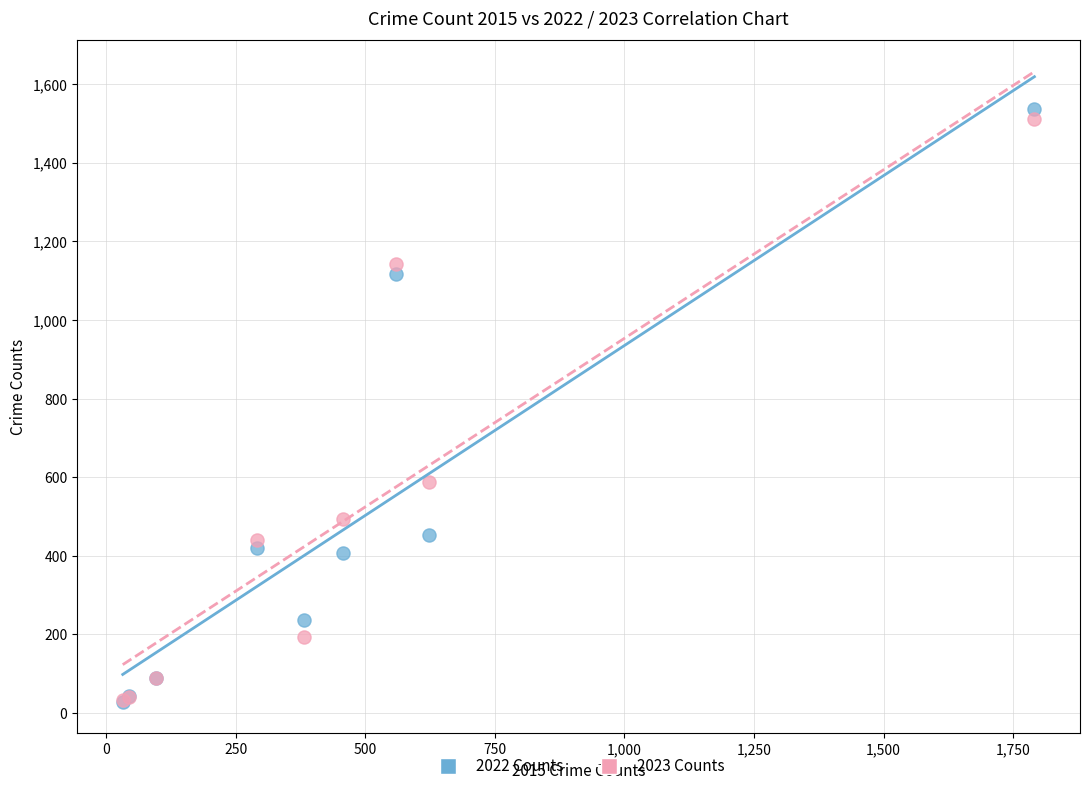

What are all the series names shown in the legend?

2022 Counts, 2023 Counts